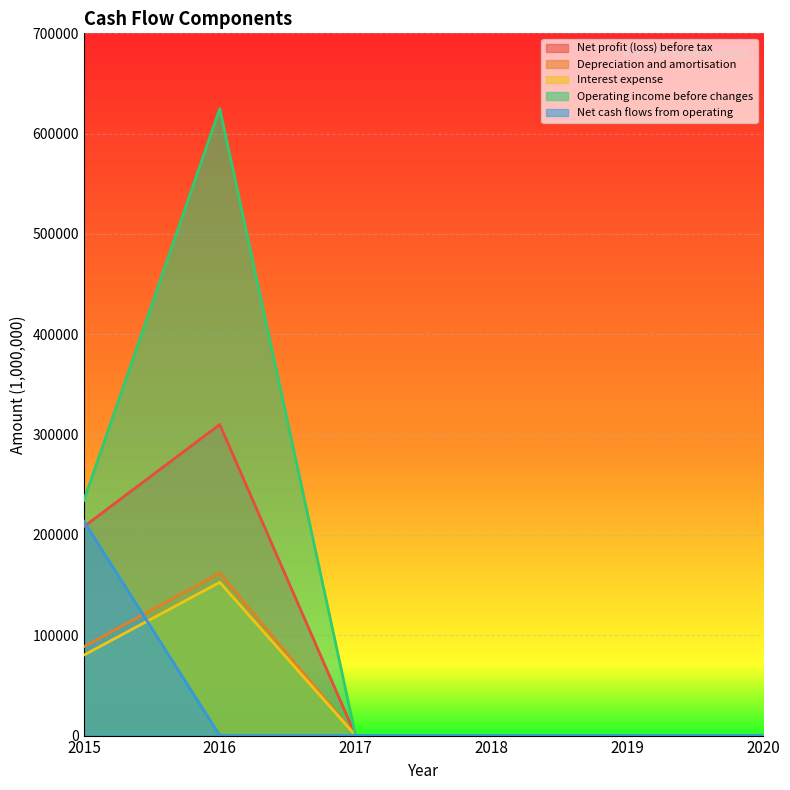

How many data points does each series have?

6